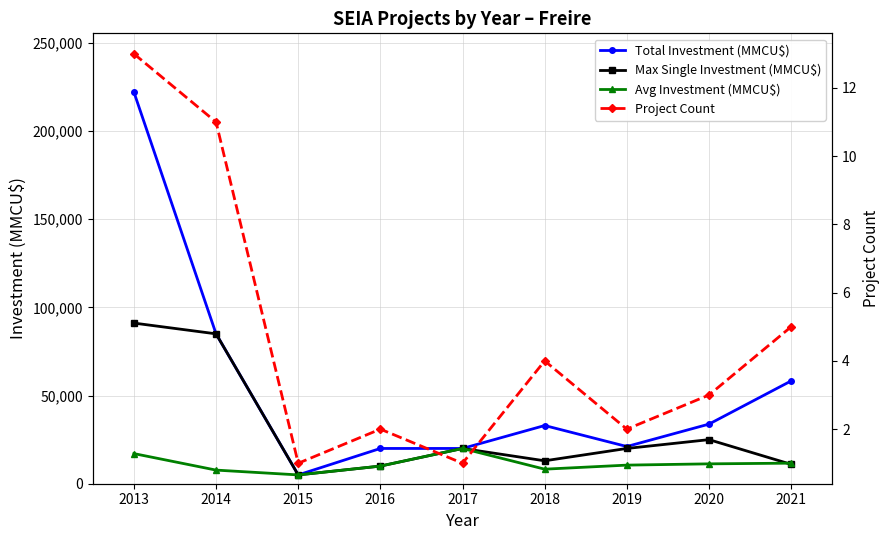

Where does the Avg Investment (MMCU$) series first go above 10550?

2013